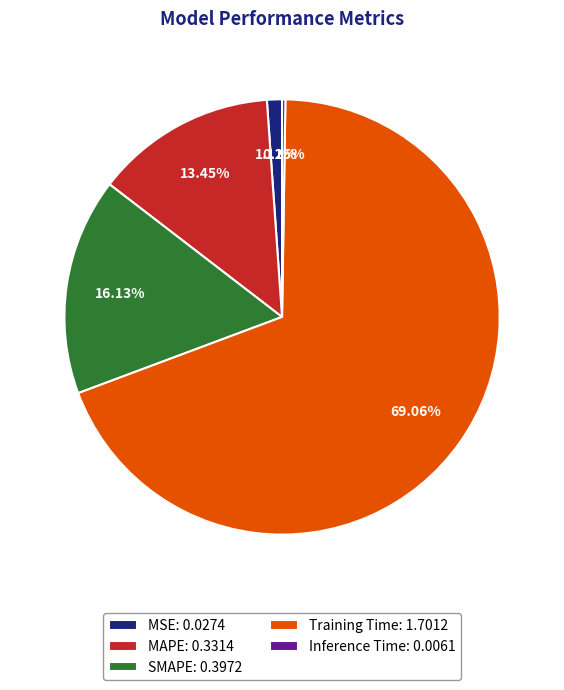

Is SMAPE: 0.3972 the majority of the pie?

No